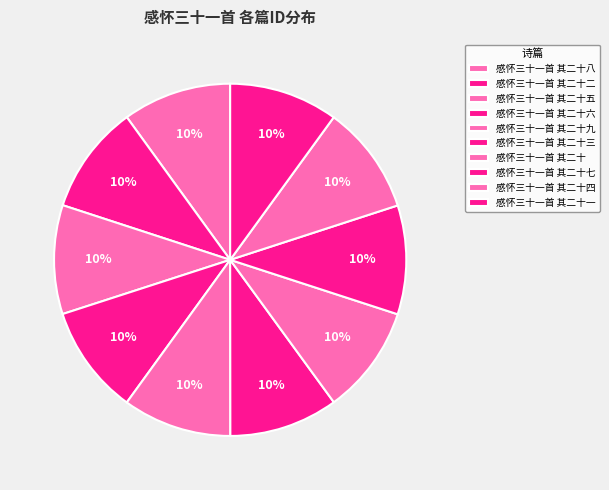

What percentage is NOT represented by 感怀三十一首 其二十三?

90.0%